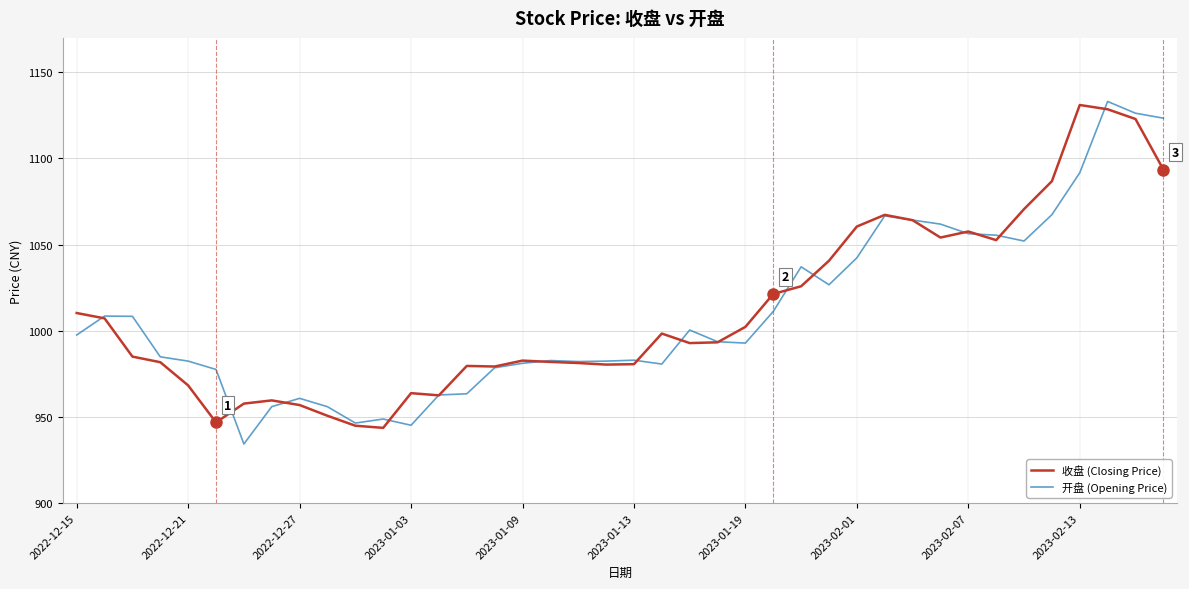

What is the highest value of the 开盘 (Opening Price) series?

1133.1